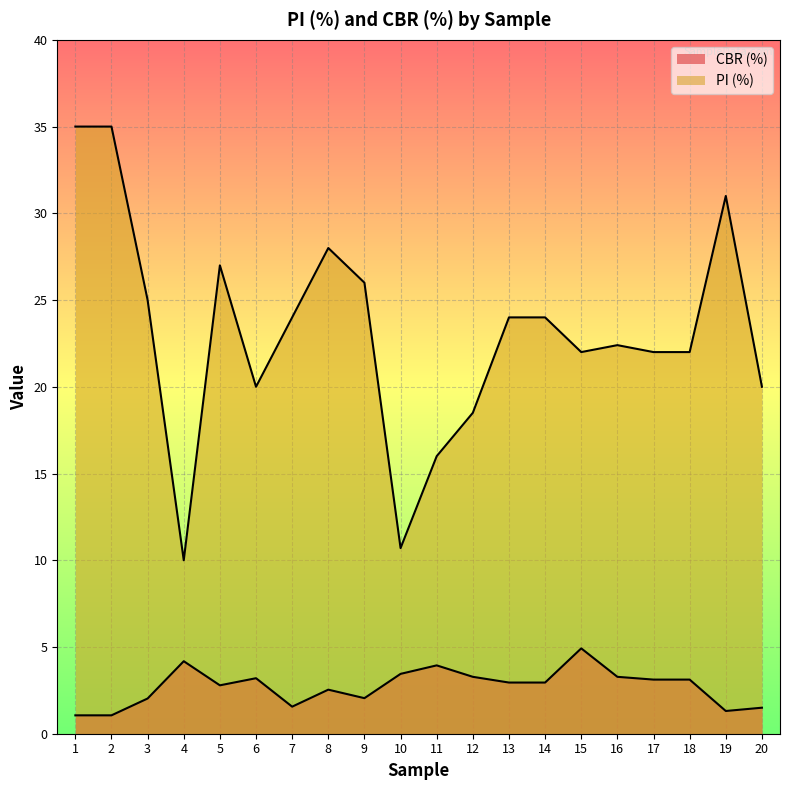

Rank the categories by CBR (%) value from lowest to highest.

1, 2, 19, 20, 7, 3, 9, 8, 5, 13, 14, 17, 18, 6, 12, 16, 10, 11, 4, 15